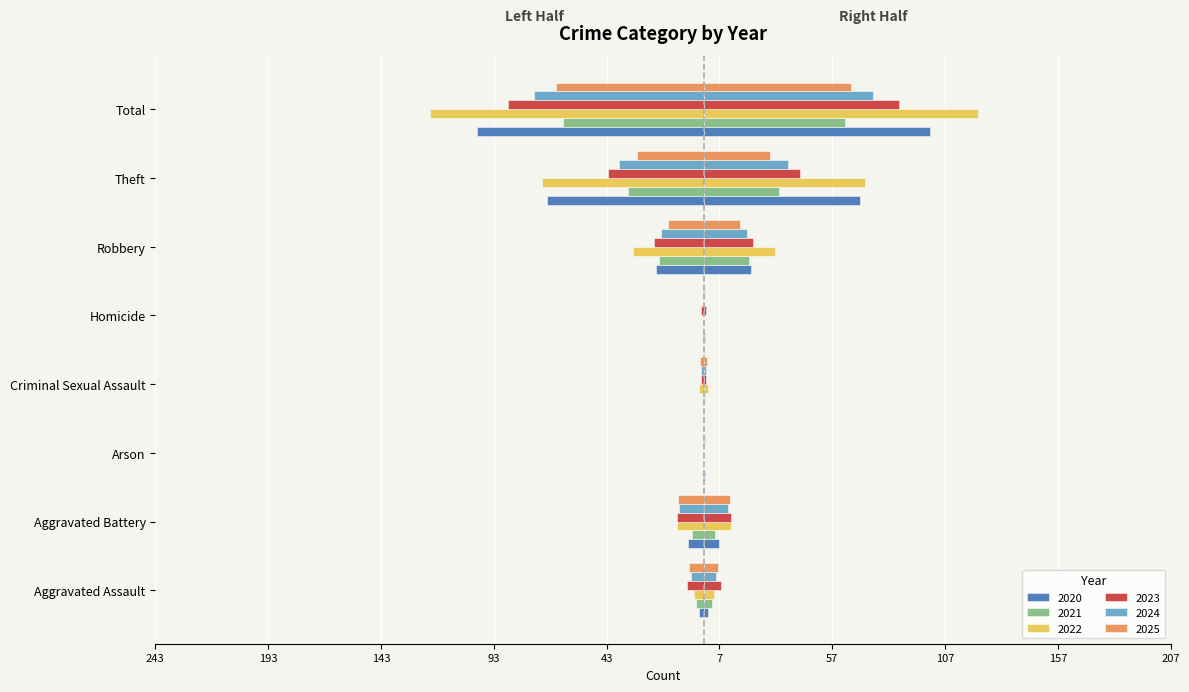

Which category has the highest value in the 2021 series?

Total